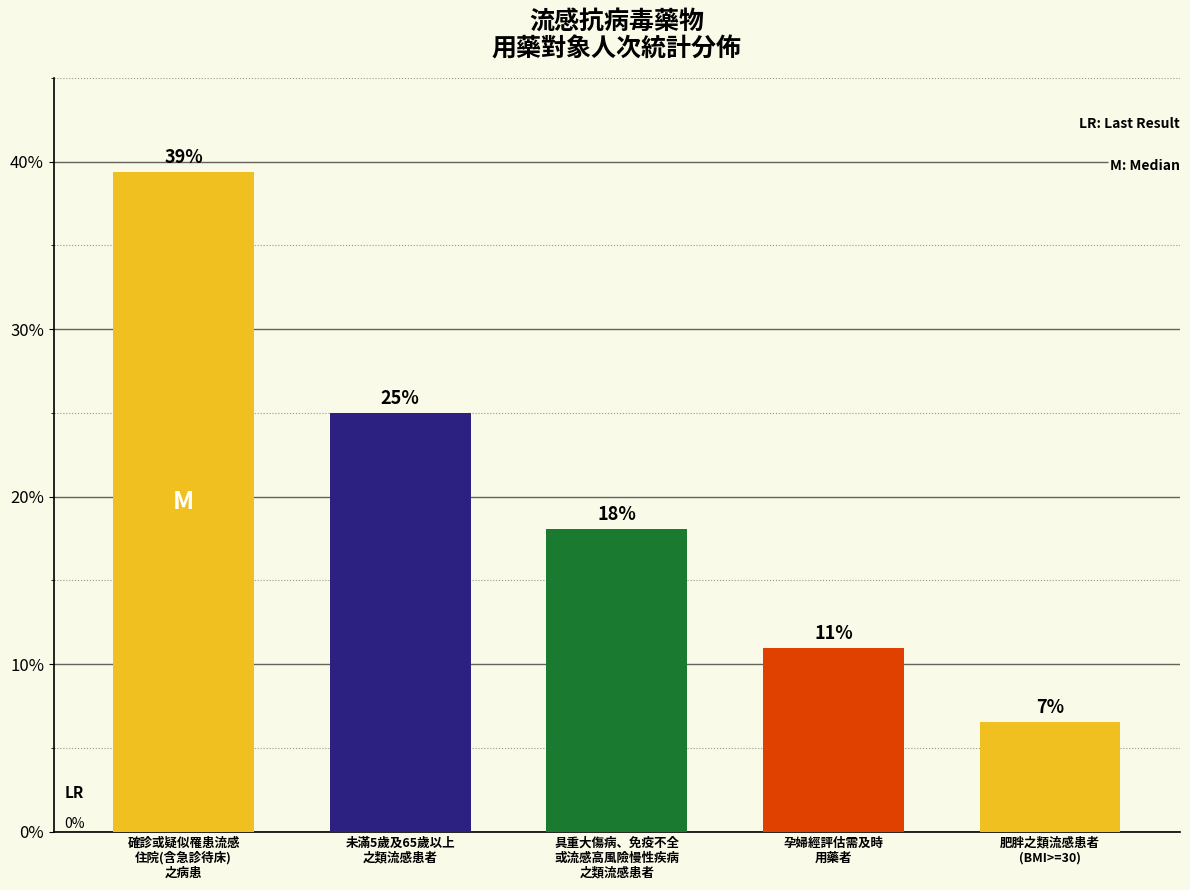

Count the number of values greater than 18.

3